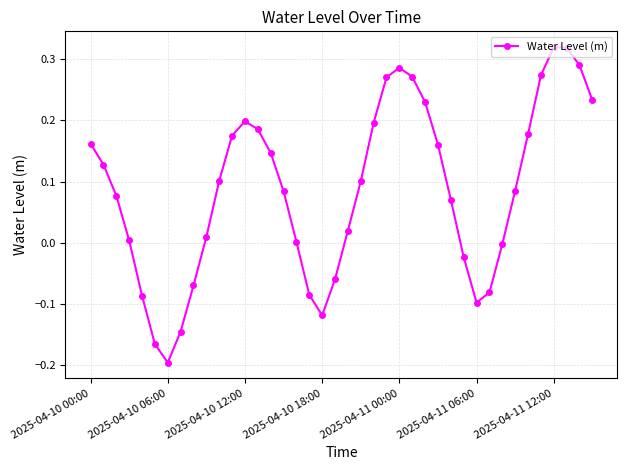

Is this an area chart (filled region under the line)?

No